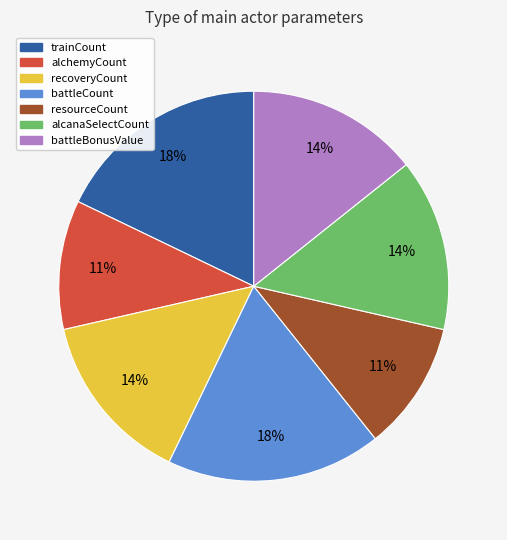

To the nearest percent, what is the difference between the largest and smallest slice percentages?

7%